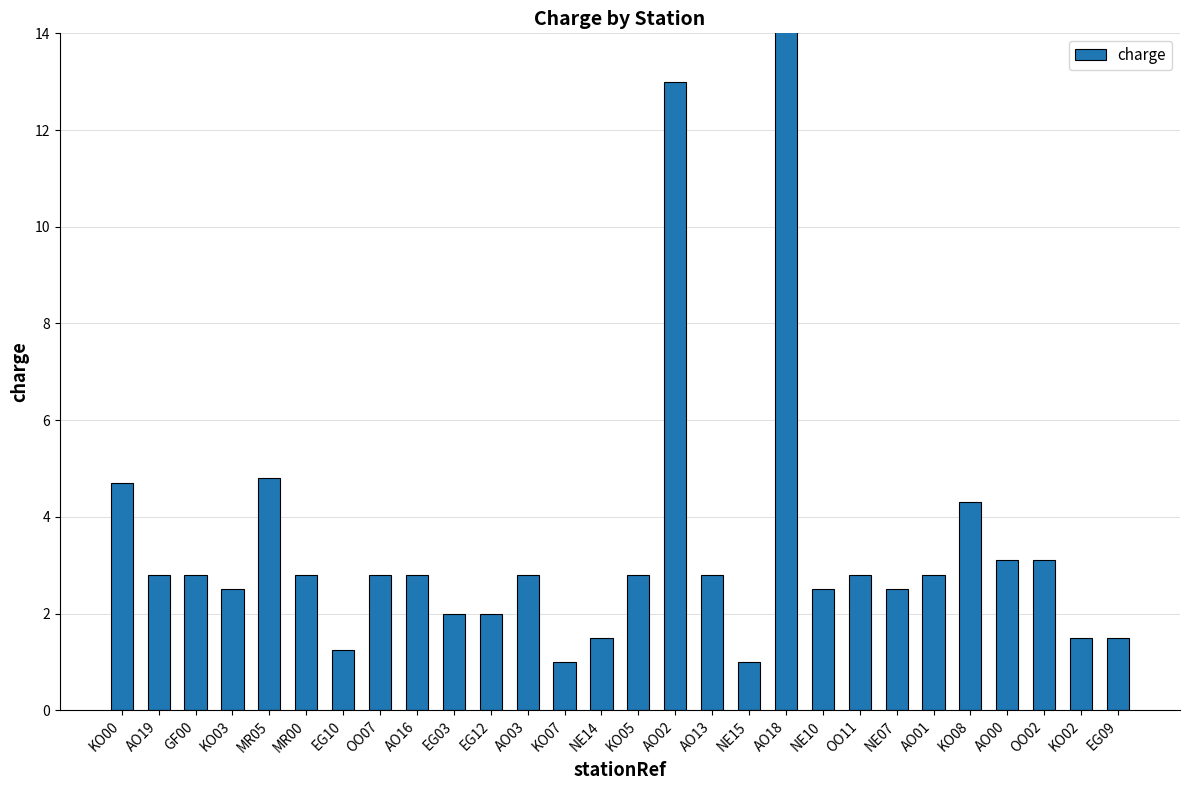

Reading left to right, what are all the values shown in this chart?

KO00=4.7	AO19=2.8	GF00=2.8	KO03=2.5	MR05=4.8	MR00=2.8	EG10=1.2	OO07=2.8	AO16=2.8	EG03=2.0	EG12=2.0	AO03=2.8	KO07=1.0	NE14=1.5	KO05=2.8	AO02=13.0	AO13=2.8	NE15=1.0	AO18=15.8	NE10=2.5	OO11=2.8	NE07=2.5	AO01=2.8	KO08=4.3	AO00=3.1	OO02=3.1	KO02=1.5	EG09=1.5